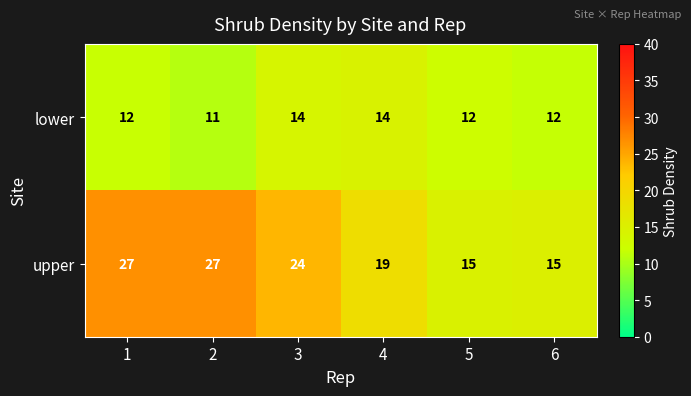

Which series has the largest total across all categories?

upper